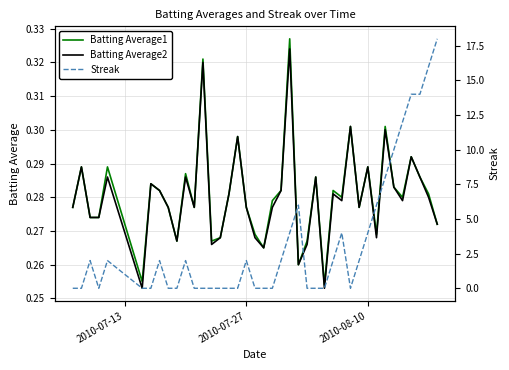

At how many categories does at least one series exceed 4?

9